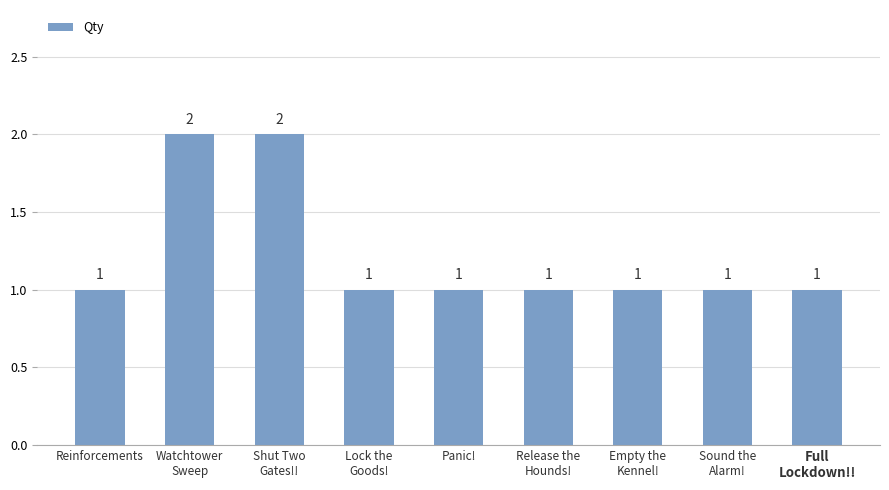

Are the bars horizontal?

No